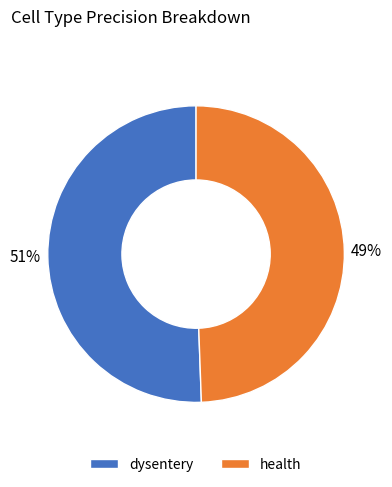

Combined, do dysentery and health account for over 50%?

Yes